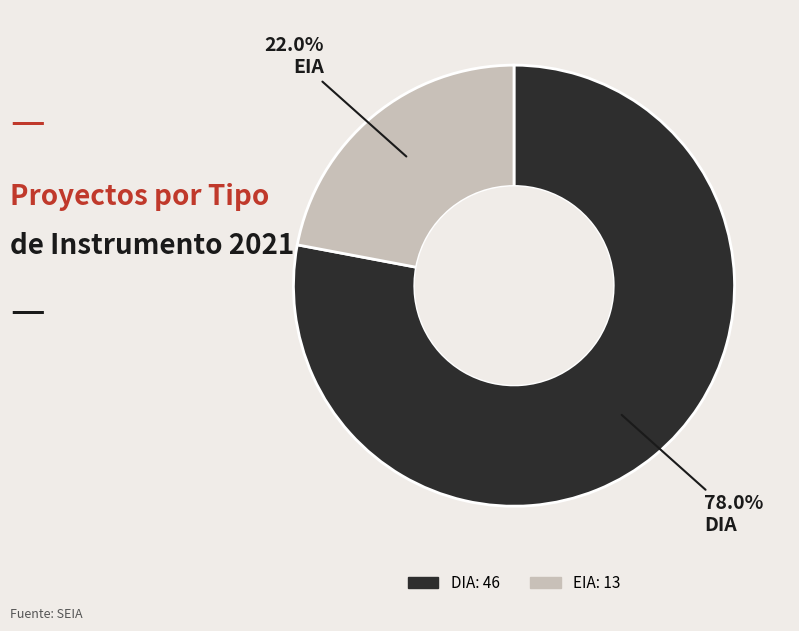

Rank the categories by value from lowest to highest.

EIA, DIA